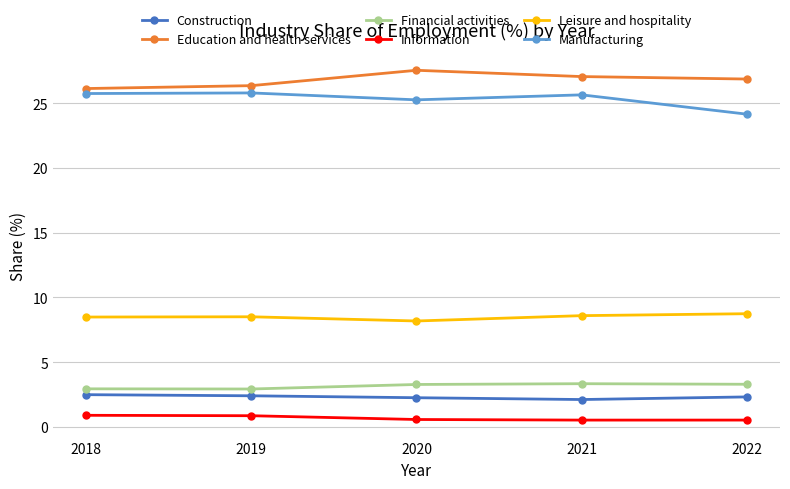

What is the value of the Leisure and hospitality point at the 5th from the left?

8.7